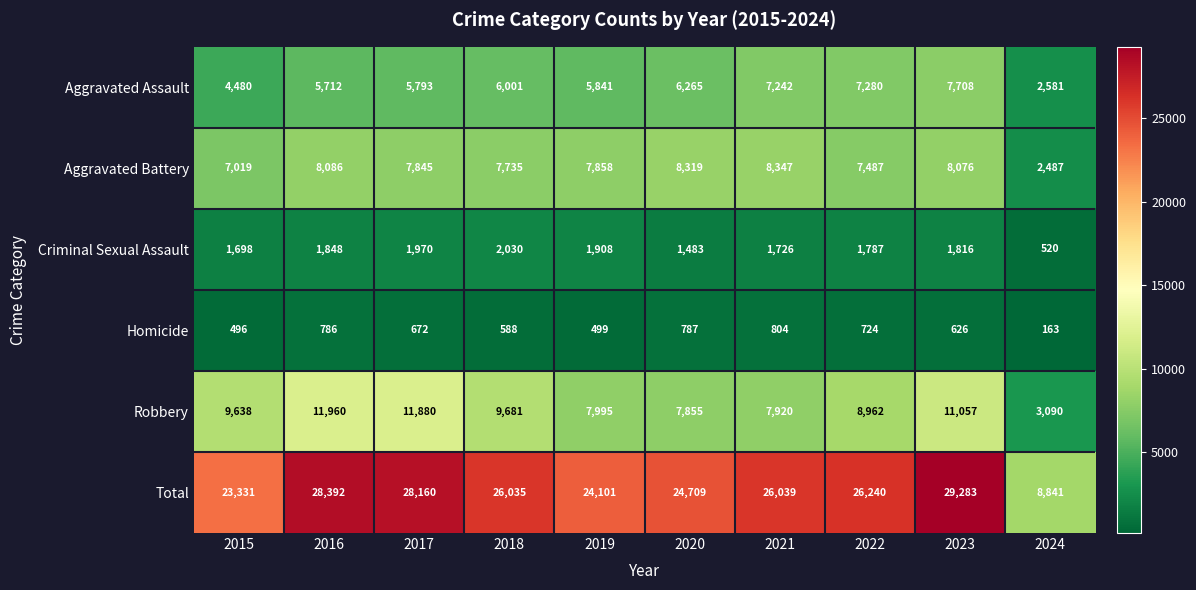

What is the spread (max minus min) of values at 2022?

25516